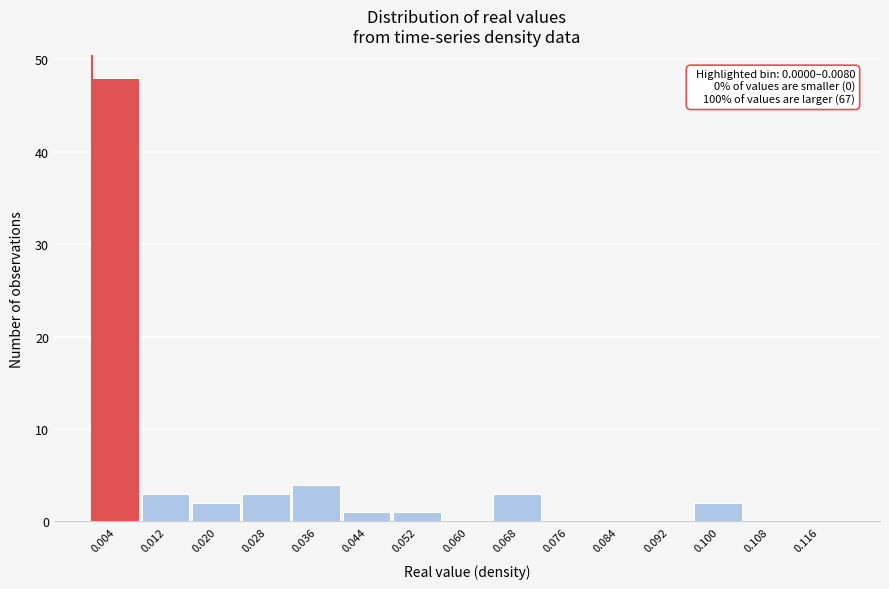

Over which range of the x-axis is the bar tallest?

0.000 to 0.008